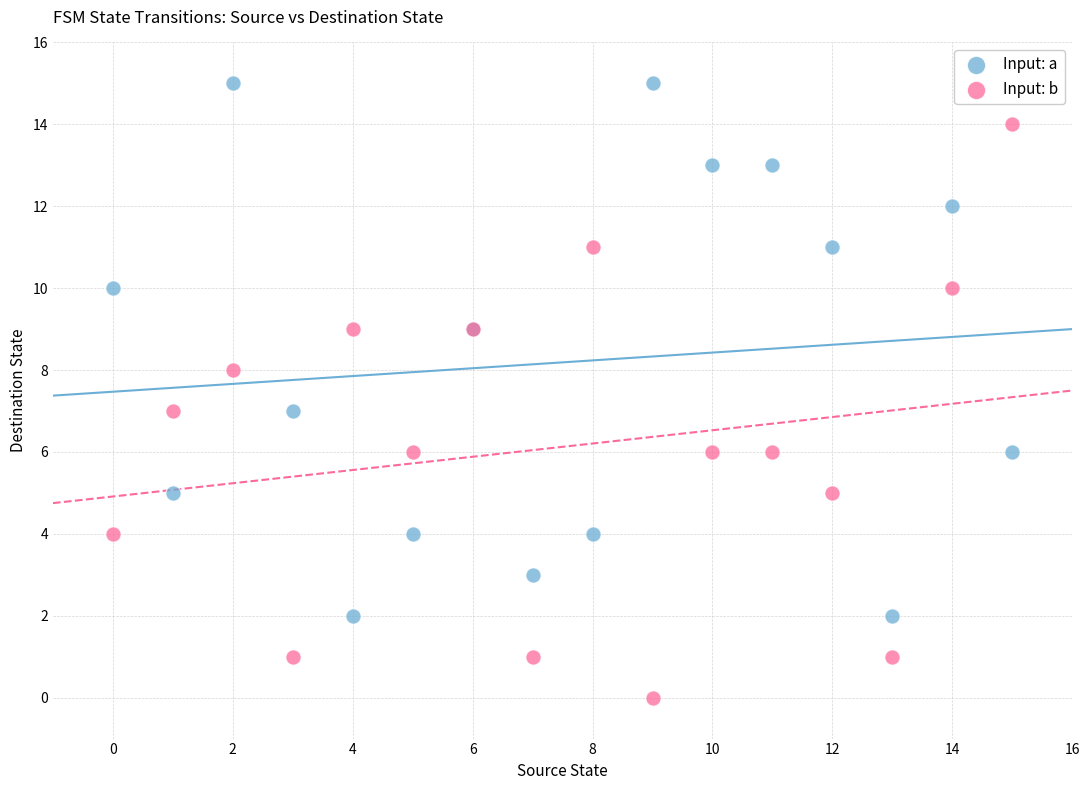

Which series reaches the maximum Y coordinate?

Input: a